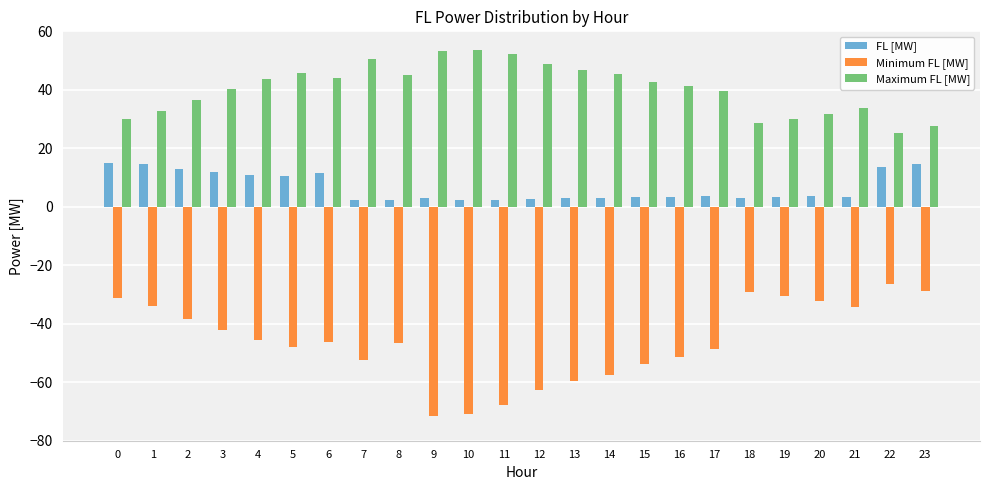

What is the sum of all Minimum FL [MW] values?

-1109.2